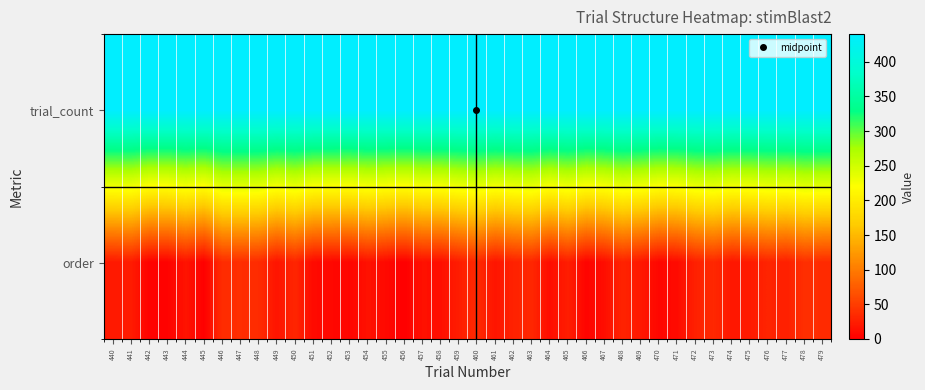

At which category does the chart reach its minimum across all series?

456